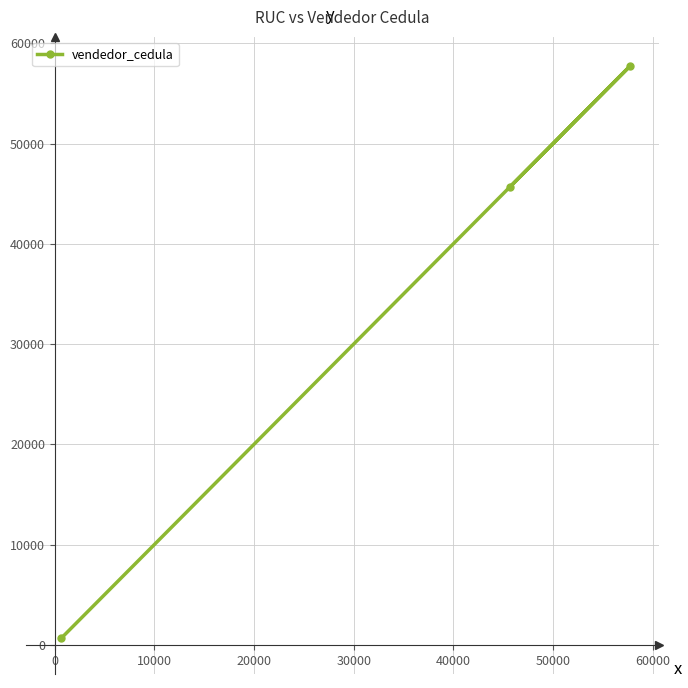

How many series are shown in this chart?

1